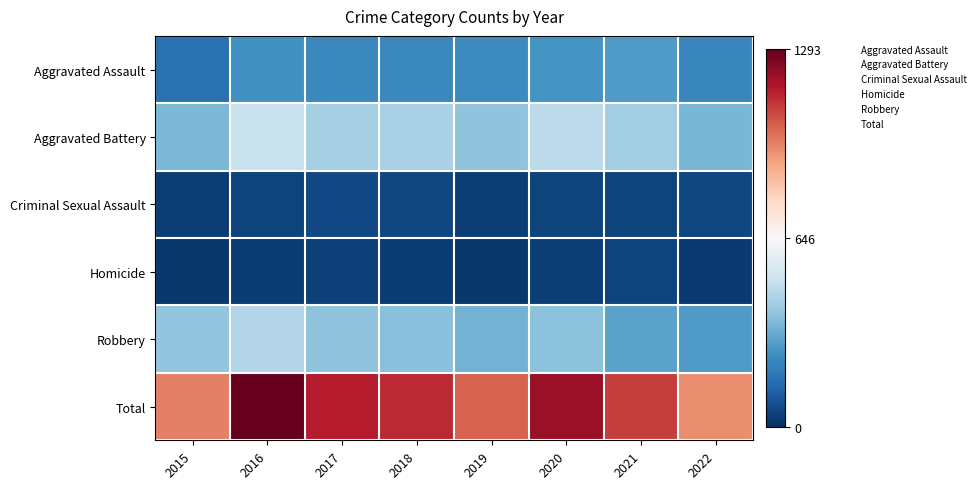

Rank the series by their maximum value, from highest to lowest.

Total, Aggravated Battery, Robbery, Aggravated Assault, Criminal Sexual Assault, Homicide